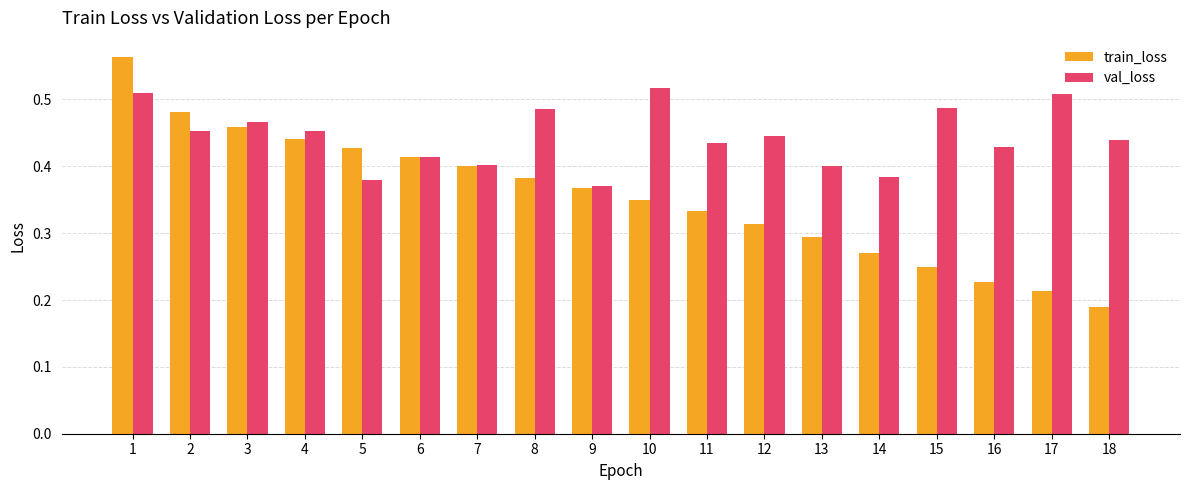

Which series has the largest total across all categories?

val_loss